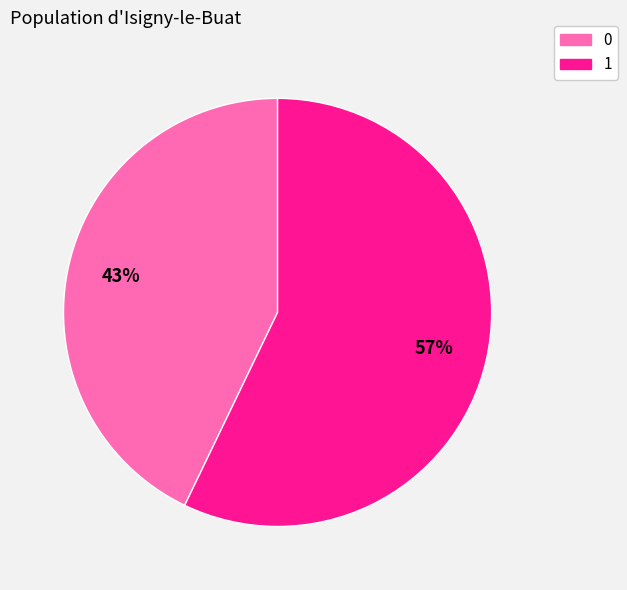

How many slices are in this pie chart?

2